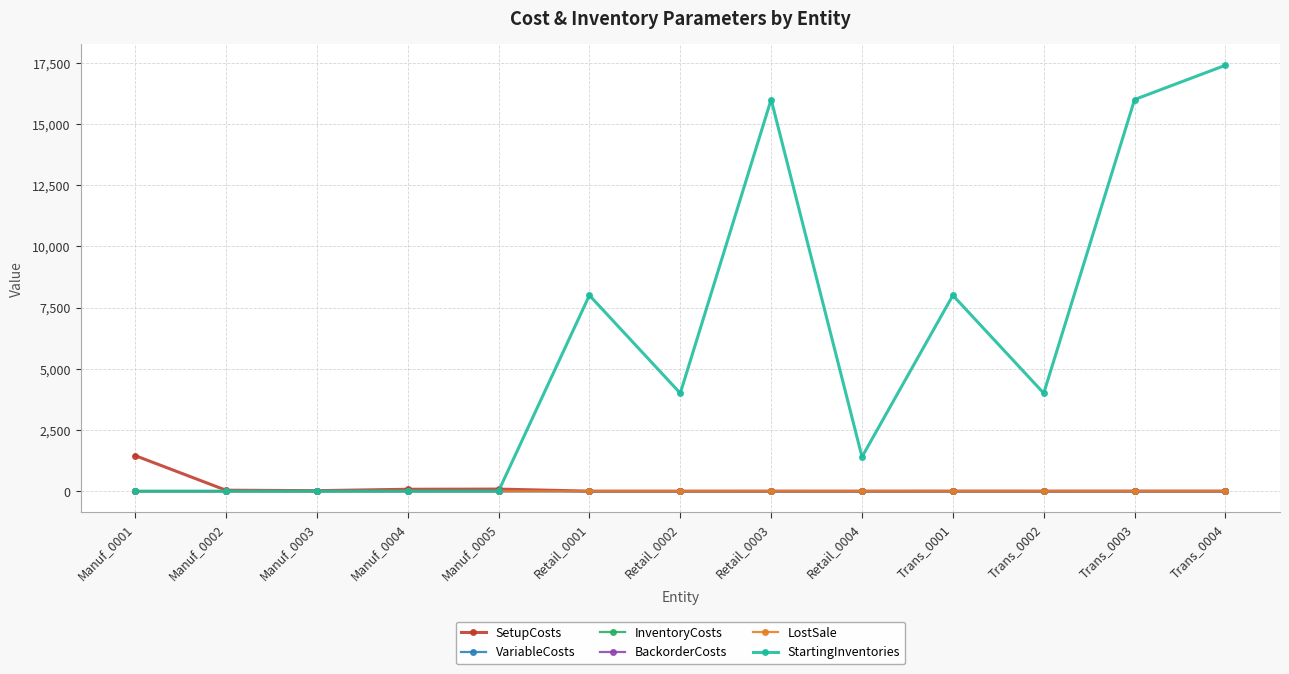

Does the chart have visible grid lines?

Yes